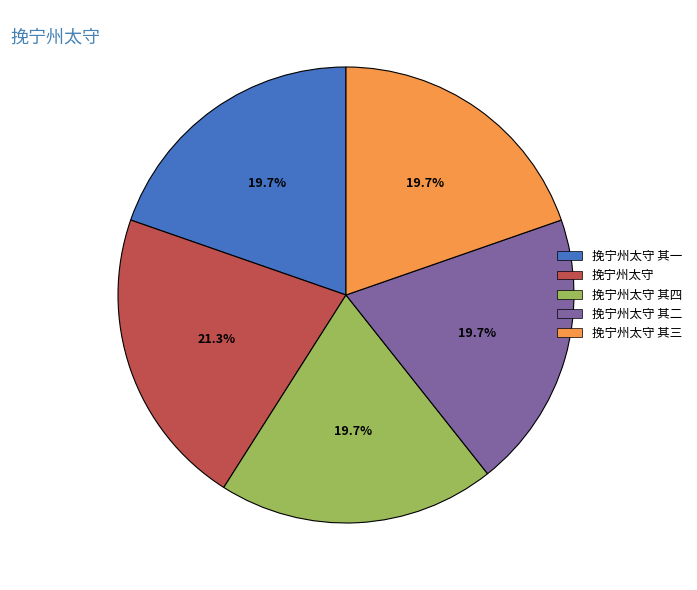

What portion of the pie excludes 挽宁州太守?

78.7%